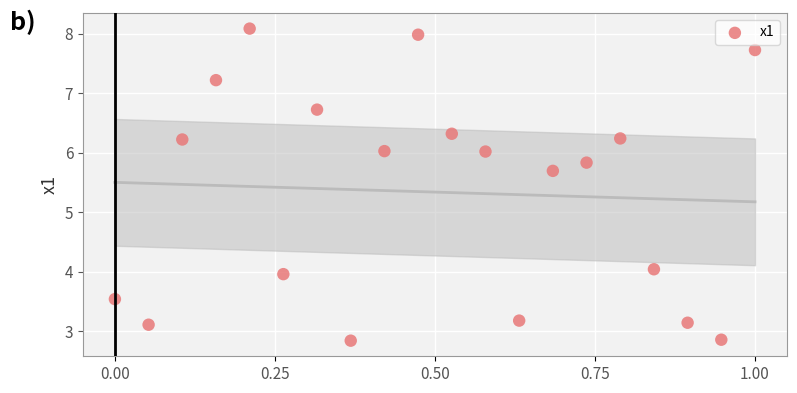

What Y value in the scatter plot is closest to 5?

5.7